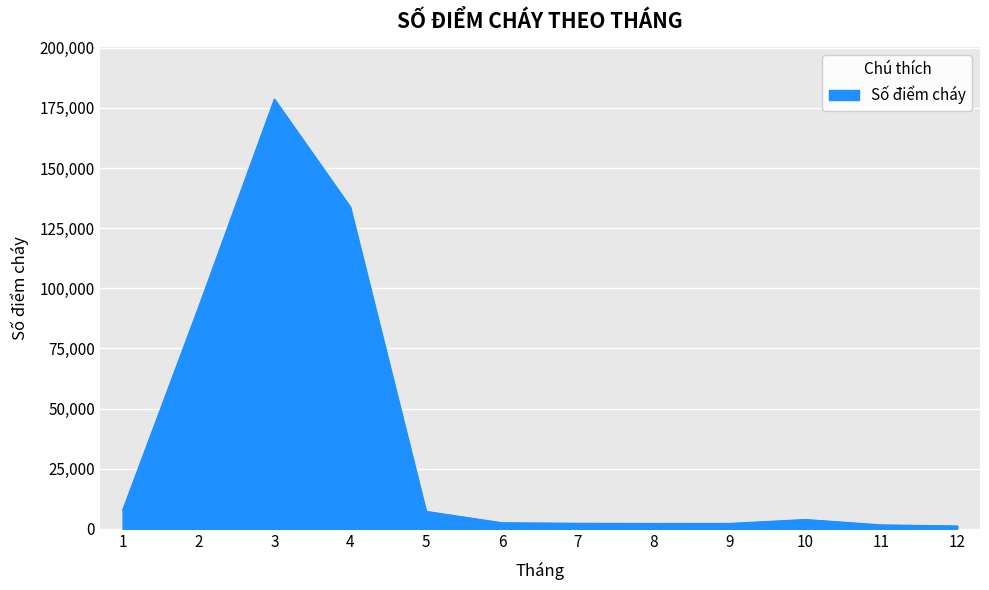

How many lines are shown in the chart?

1